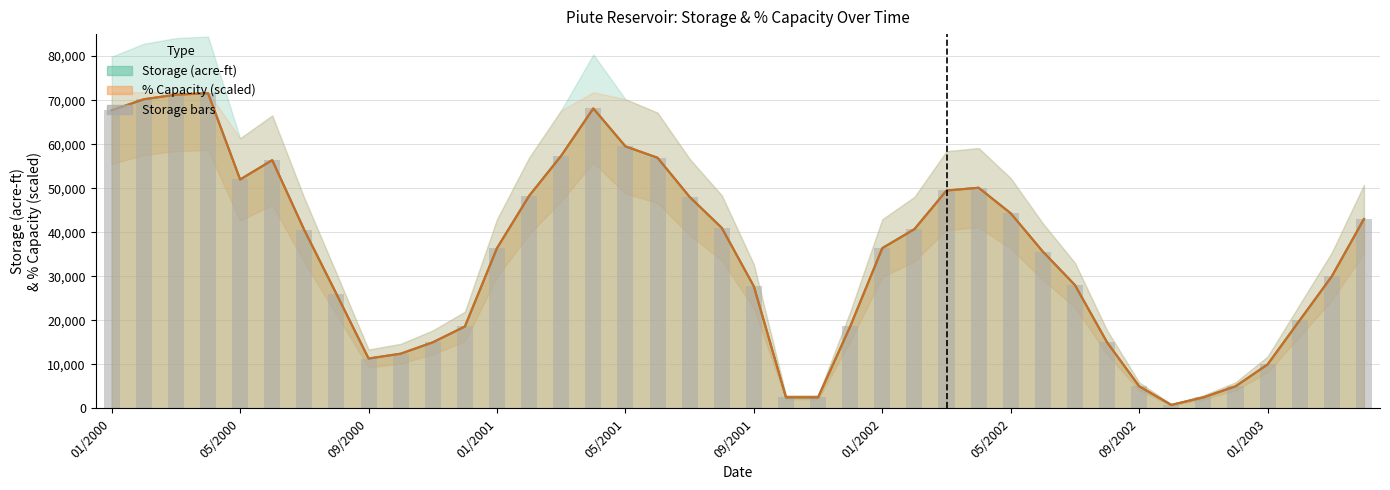

What is the greatest value displayed?

71570